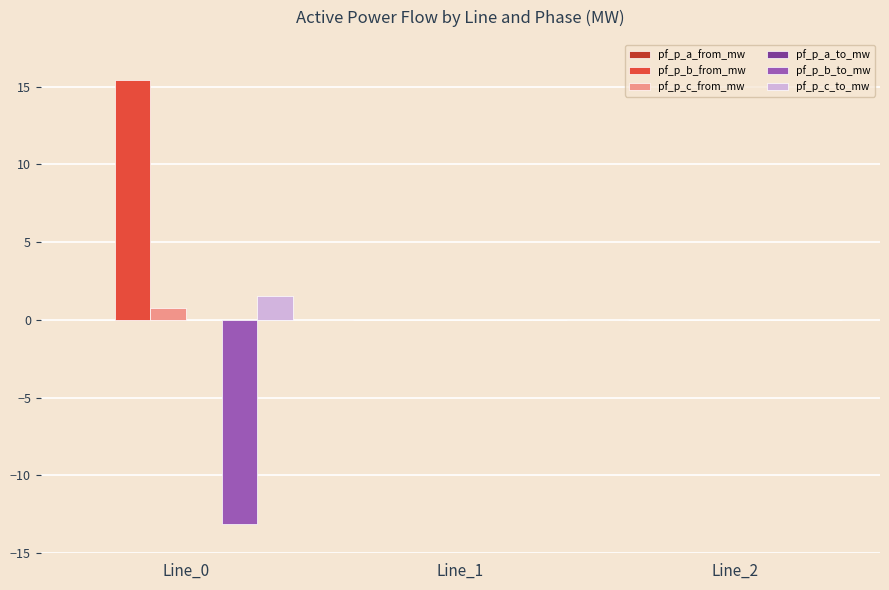

What is the spread (max minus min) of values at Line_0?

28.5